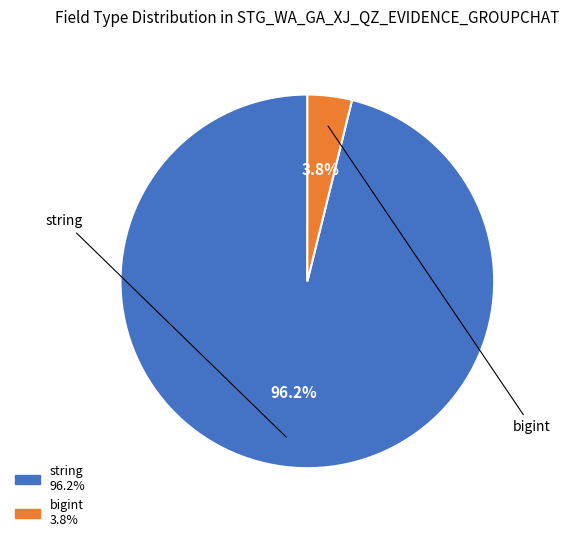

Which slice is the smallest?

bigint